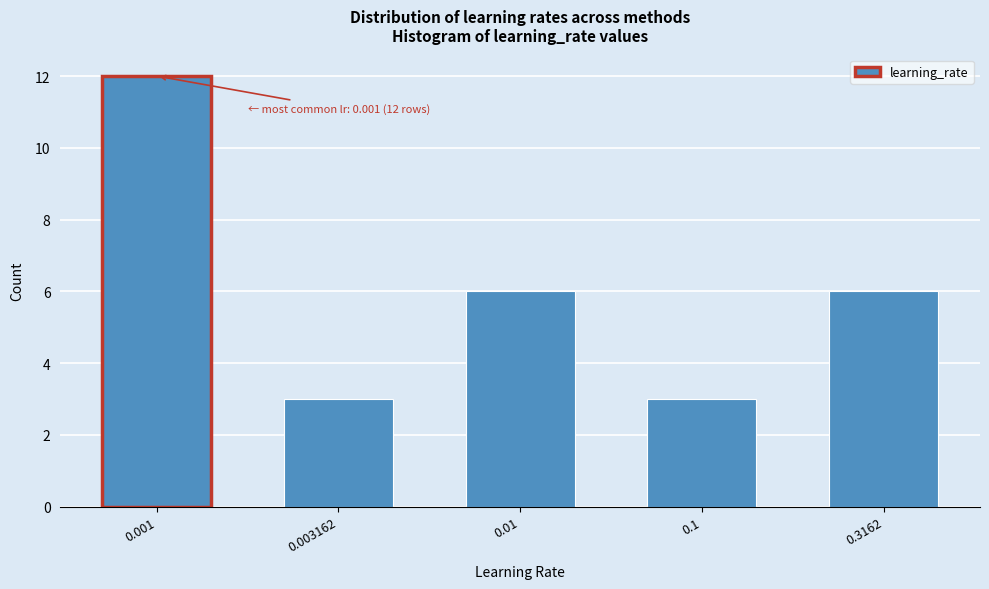

Reading right to left, transcribe all the data shown in this chart.

6	3	6	3	12